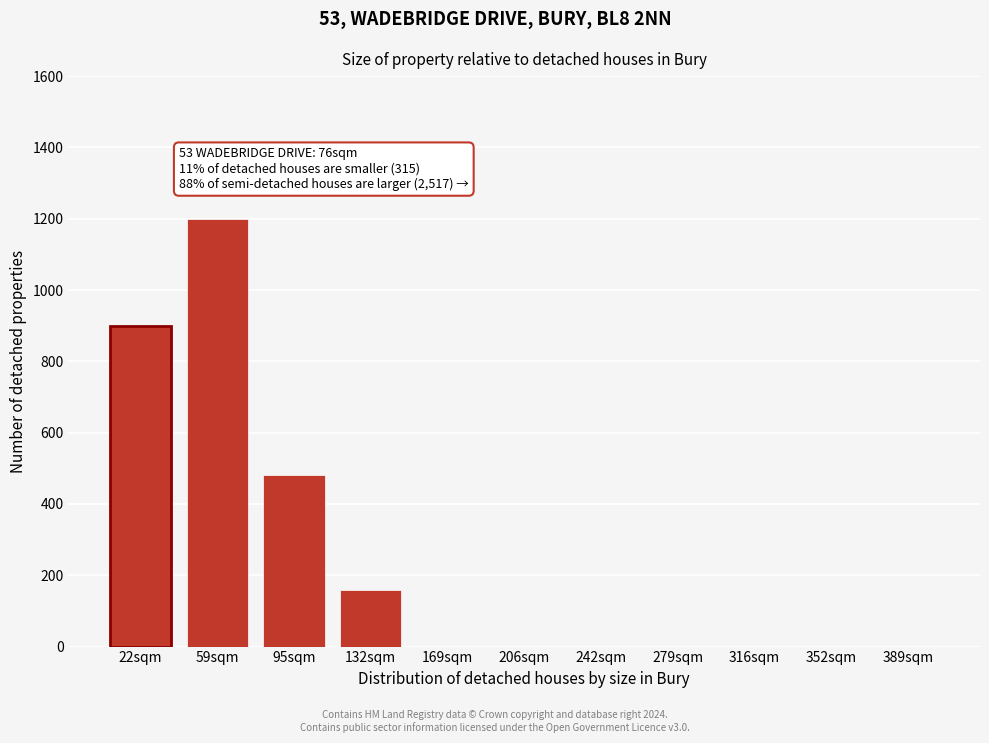

Reading left to right, extract all data points from this chart.

22sqm=900	59sqm=1200	95sqm=480	132sqm=160	169sqm=0	206sqm=0	242sqm=0	279sqm=0	316sqm=0	352sqm=0	389sqm=0